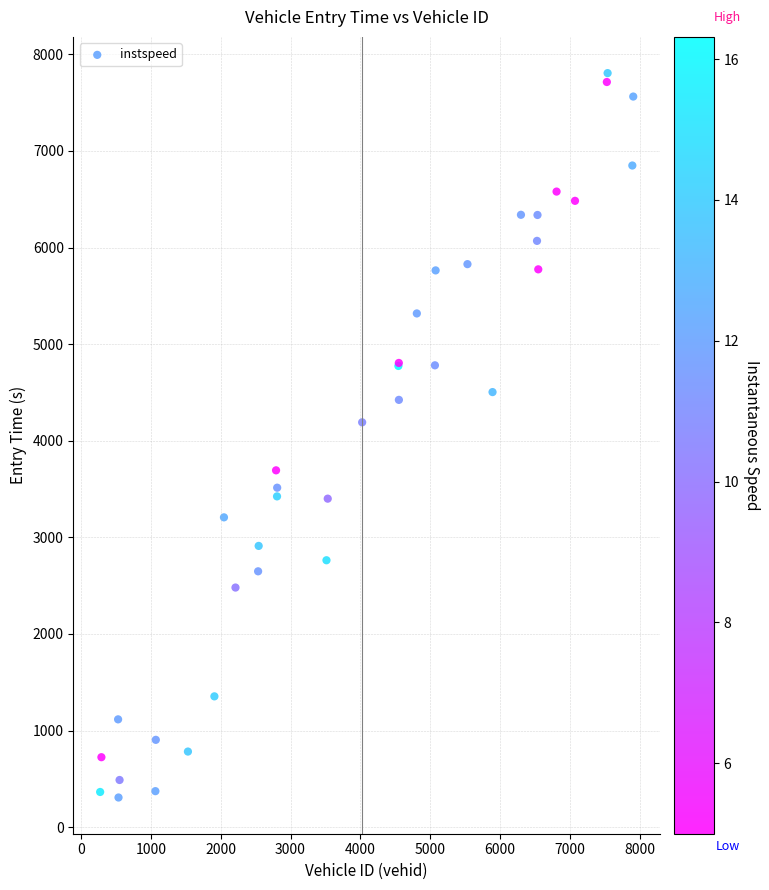

What Y value in the scatter plot is closest to 4056?

4190.8